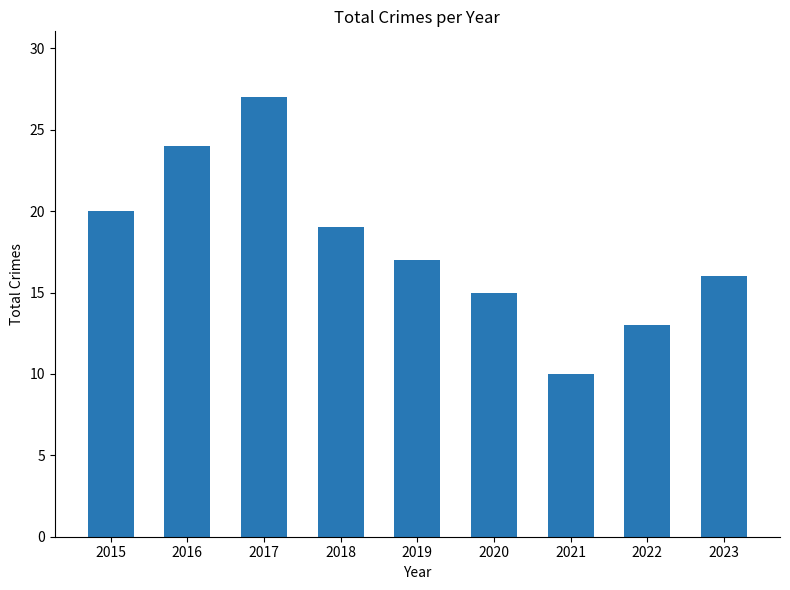

Which category has the highest value across all series?

2017